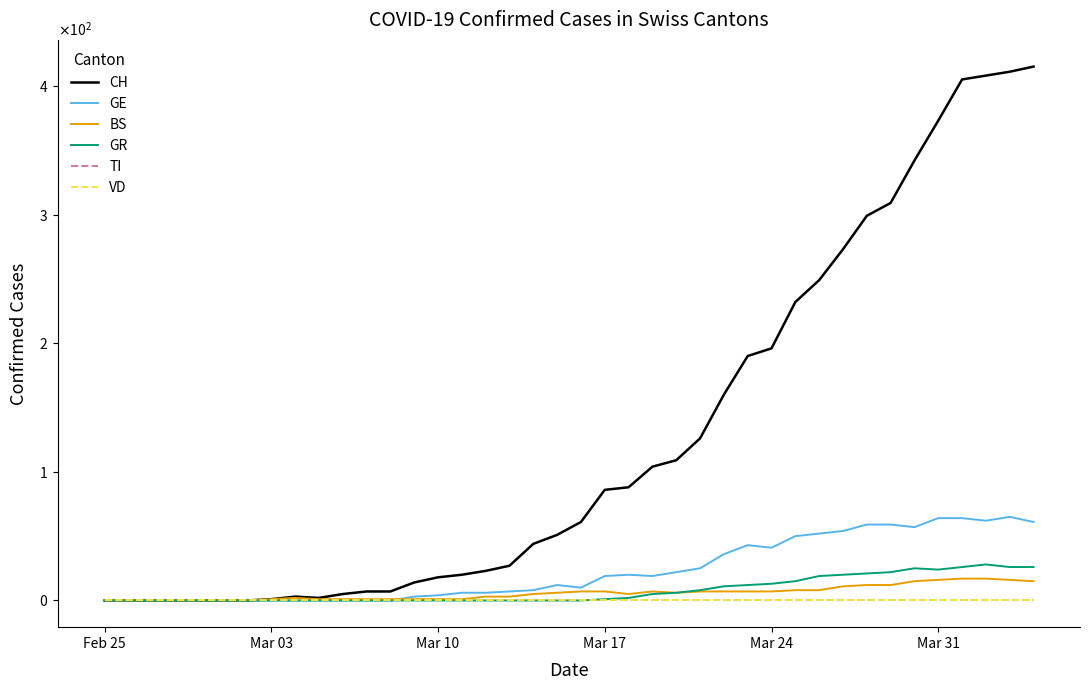

Does the chart display data point markers on the line(s)?

No